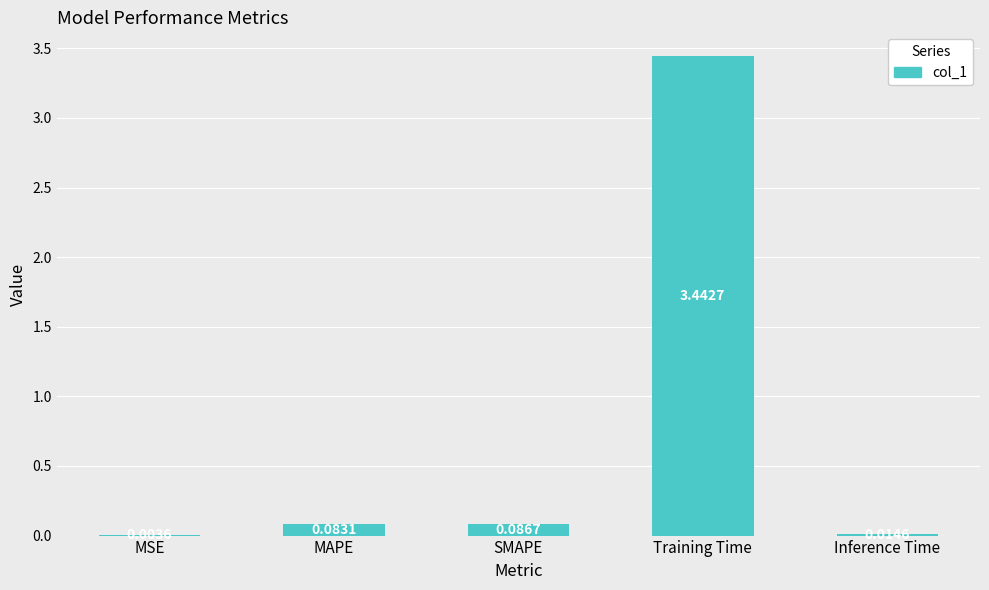

Which label corresponds to the largest value in the chart?

Training Time